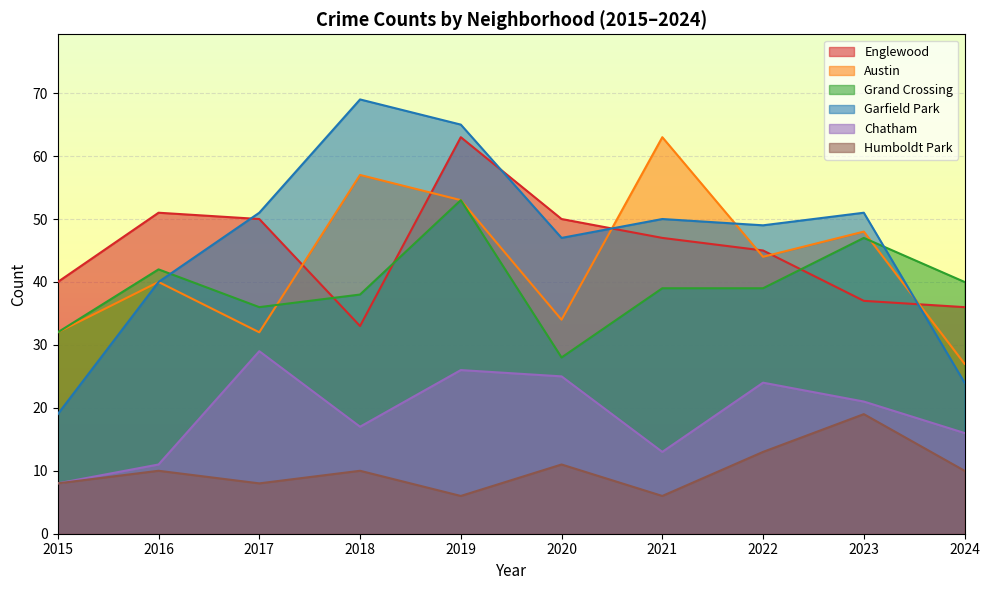

True or false: Humboldt Park and Grand Crossing intersect in this chart.

False